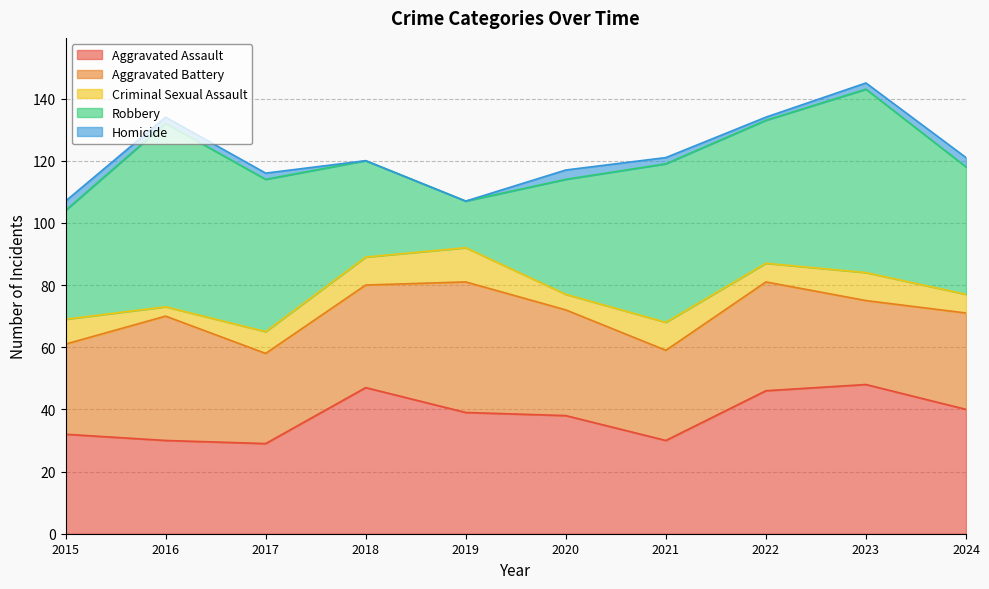

In Aggravated Battery, how many points are higher than both neighbors (excluding endpoints)?

3